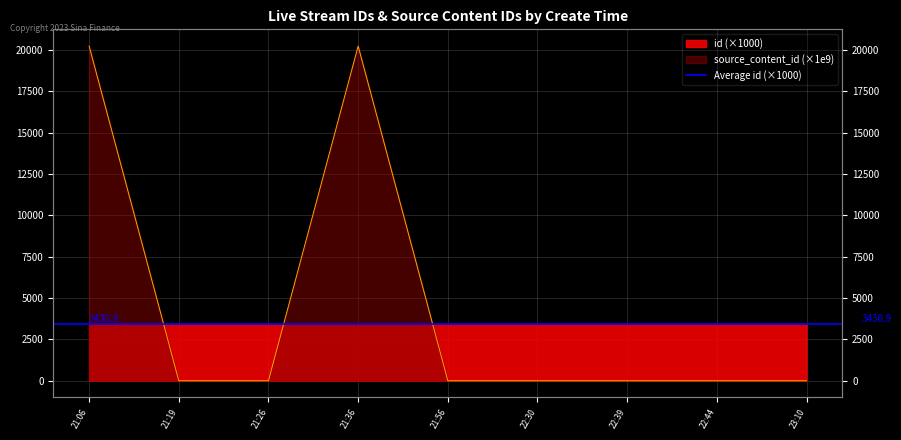

Which series has the largest range (max minus min)?

source_content_id